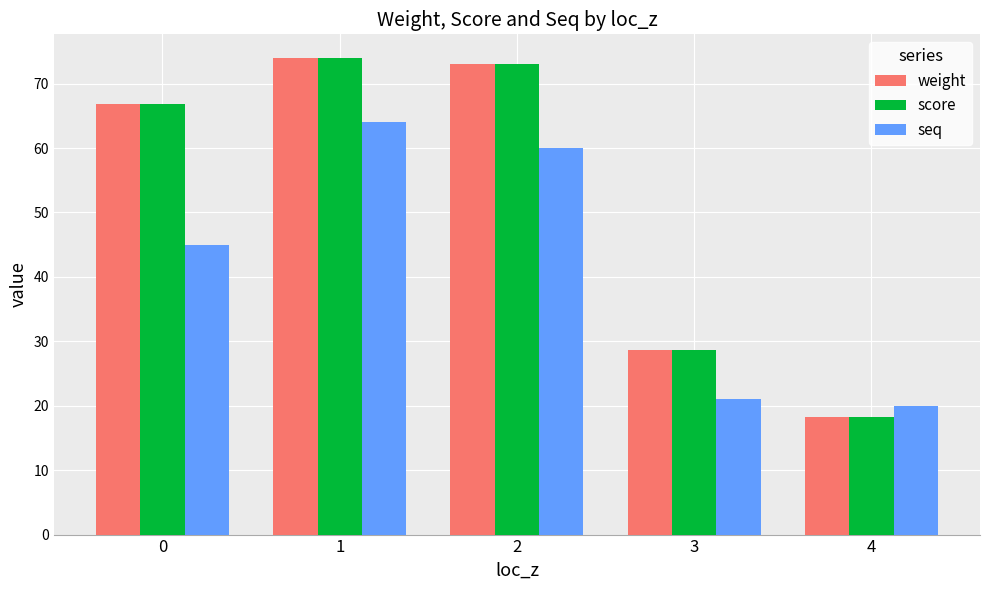

What is the maximum value for score?

74.0